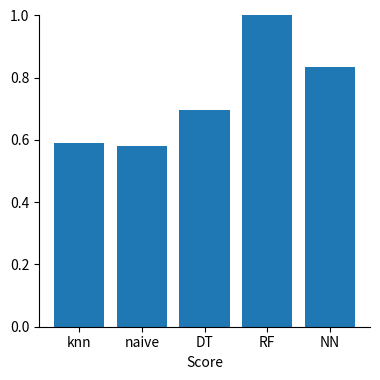

What is the difference between the maximum and minimum values?

0.4